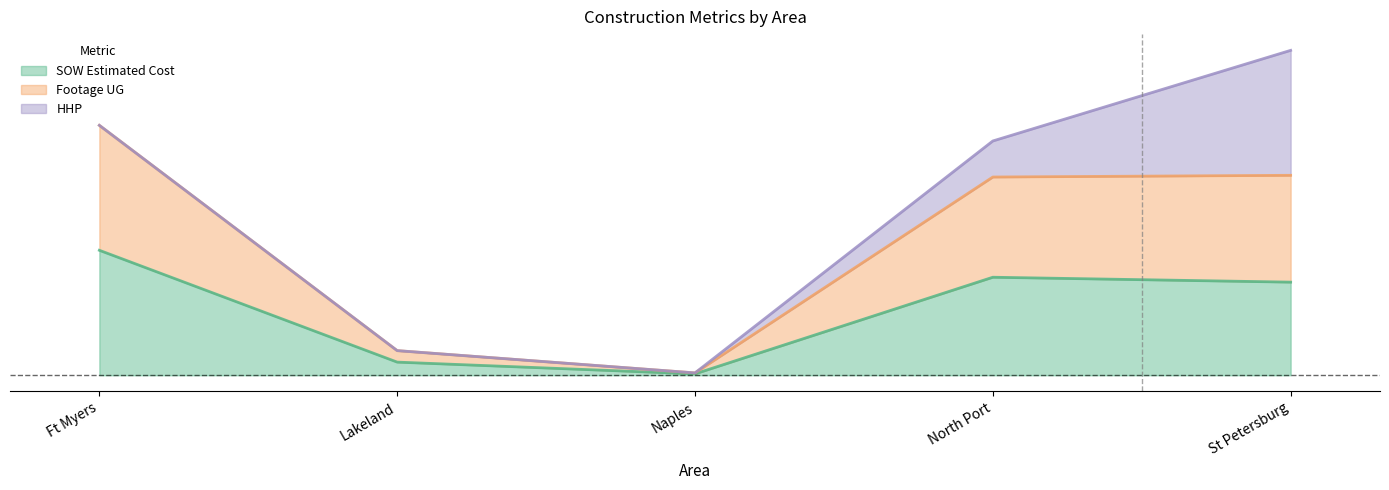

Does the chart display data point markers on the line(s)?

No